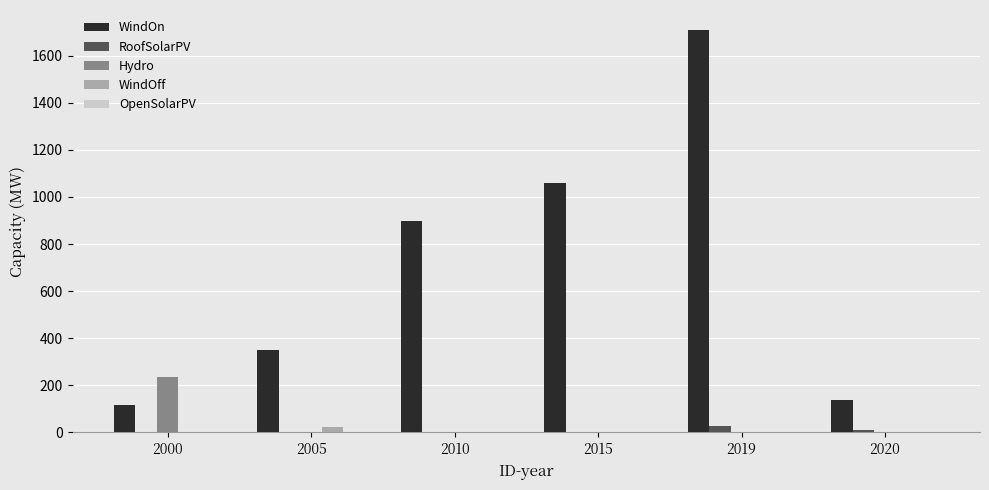

Which series has the widest spread of values?

WindOn